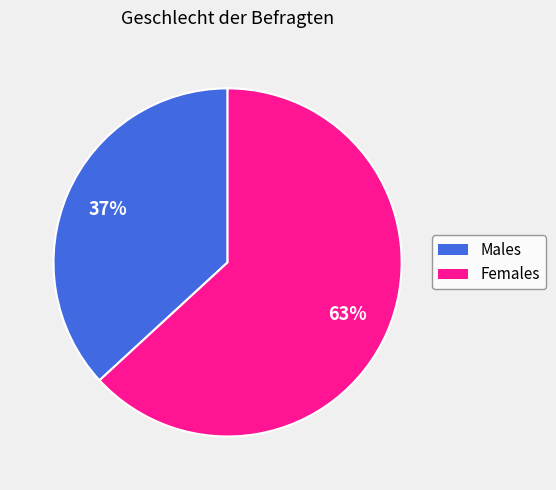

To the nearest percent, what portion does Females represent?

63%